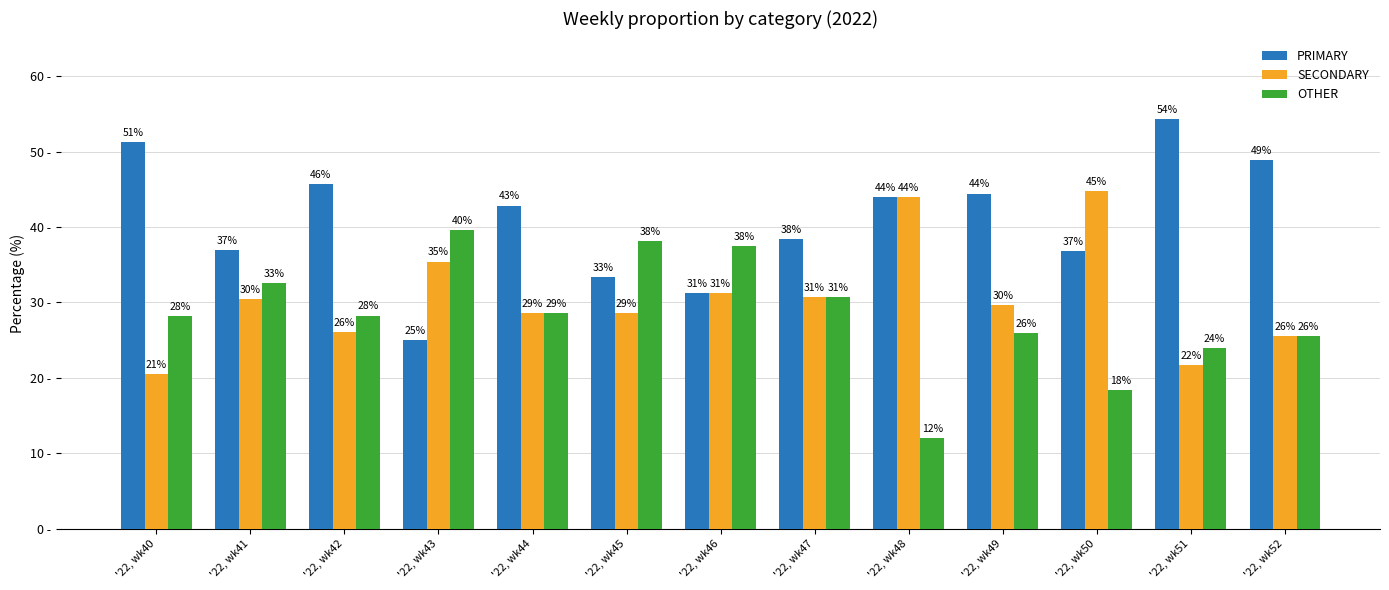

What is the difference between the maximum and minimum values in the OTHER series?

27.6